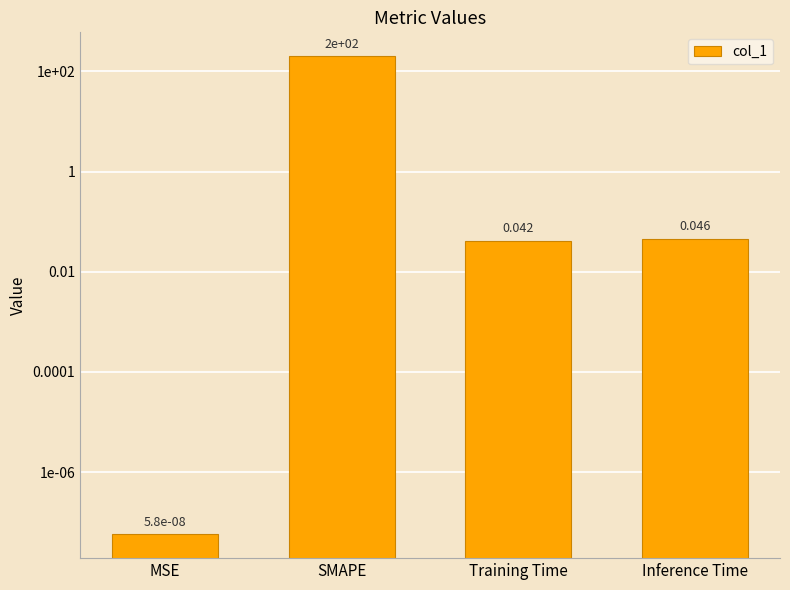

Which category has the lowest value across all series?

MSE